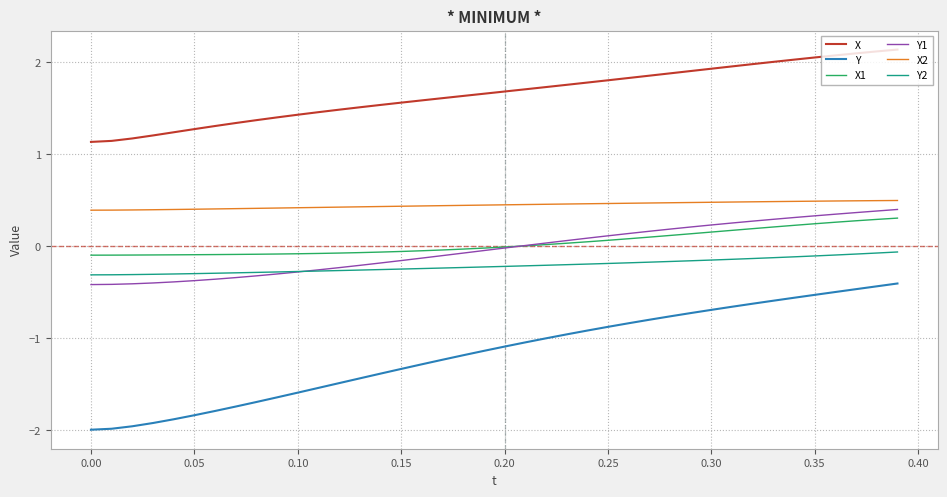

Which series has the largest total across all categories?

X